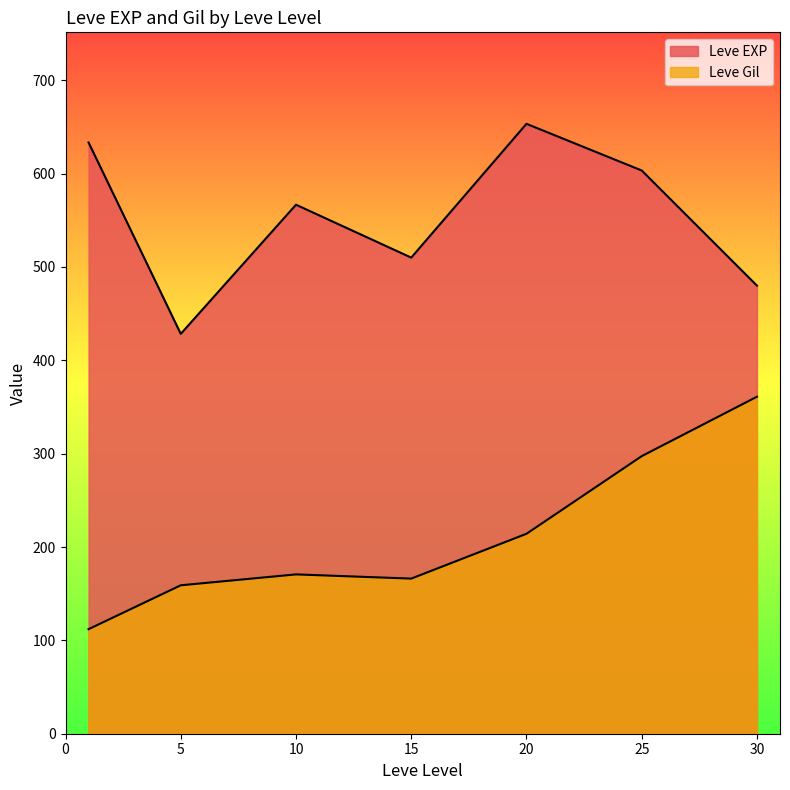

What is the average value of the Leve Gil series?

211